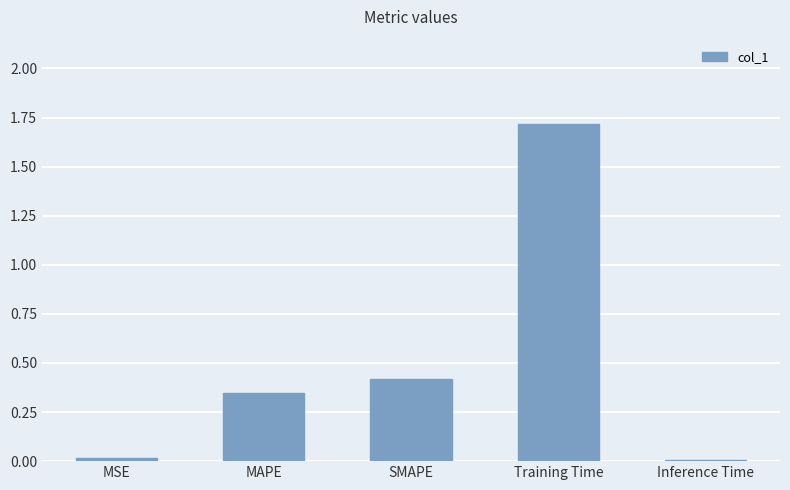

What is the label of the 3rd bar from the left?

SMAPE